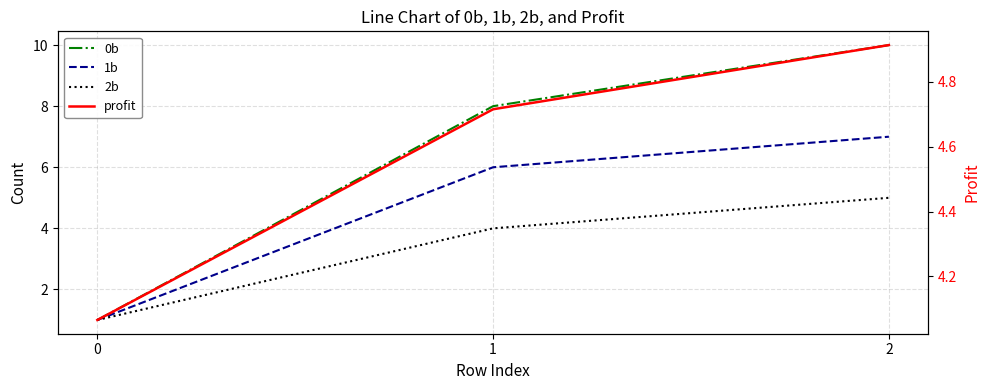

Is this an area chart (filled region under the line)?

No